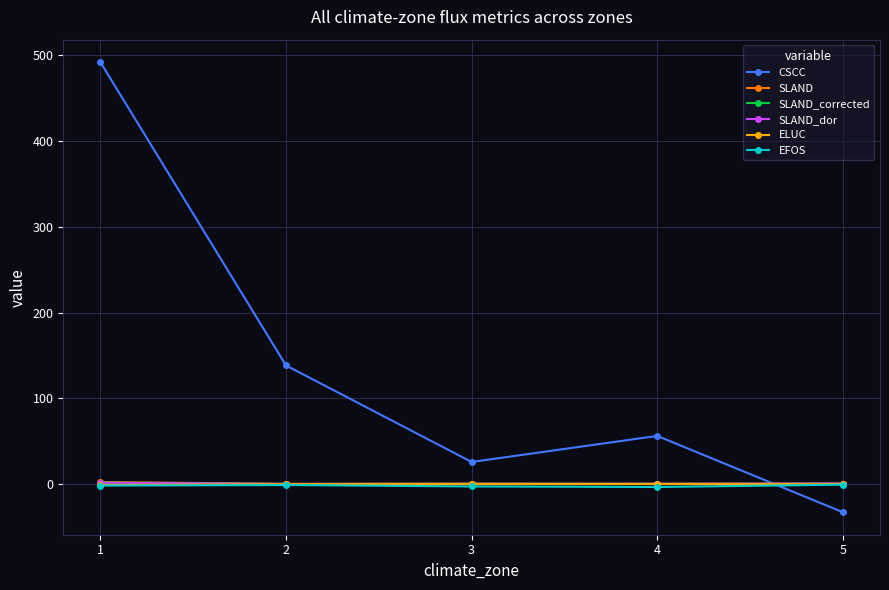

Which series changed the most between 1 and 4?

CSCC